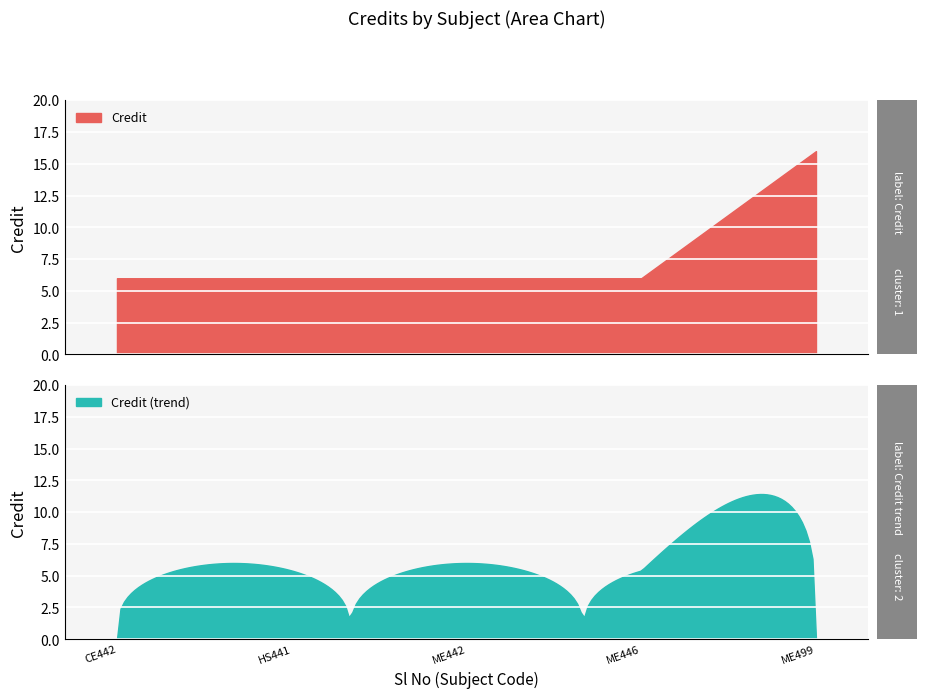

Is it true that the value at 6 is 16?

True